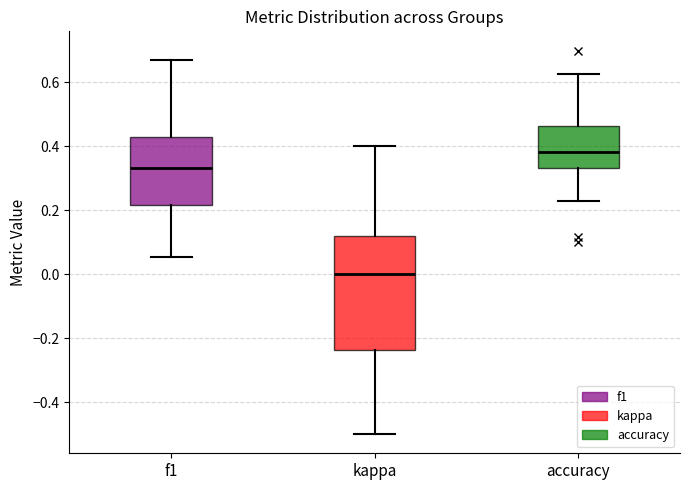

Reading left to right, read every box against the y-axis: the position of its median line, the range the box covers, and the ends of its whiskers. The values are not printed on the chart, so give them approximately, as read against the axis.

f1: median 0.34, box 0.22 to 0.42, whiskers 0.06 to 0.68
kappa: median 0.00, box -0.24 to 0.12, whiskers -0.50 to 0.40
accuracy: median 0.38, box 0.34 to 0.46, whiskers 0.24 to 0.62